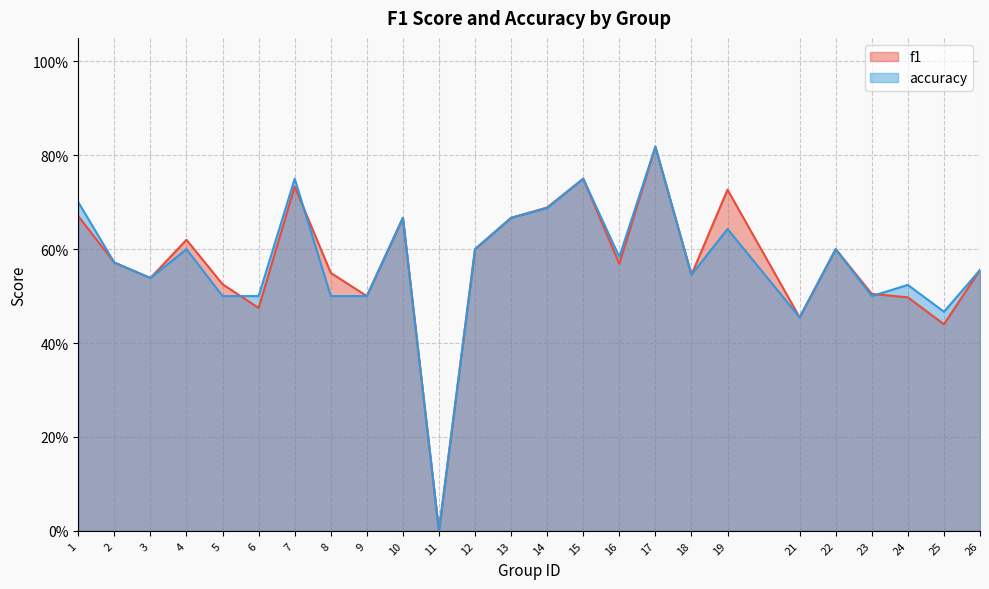

How many distinct data groups are displayed?

2